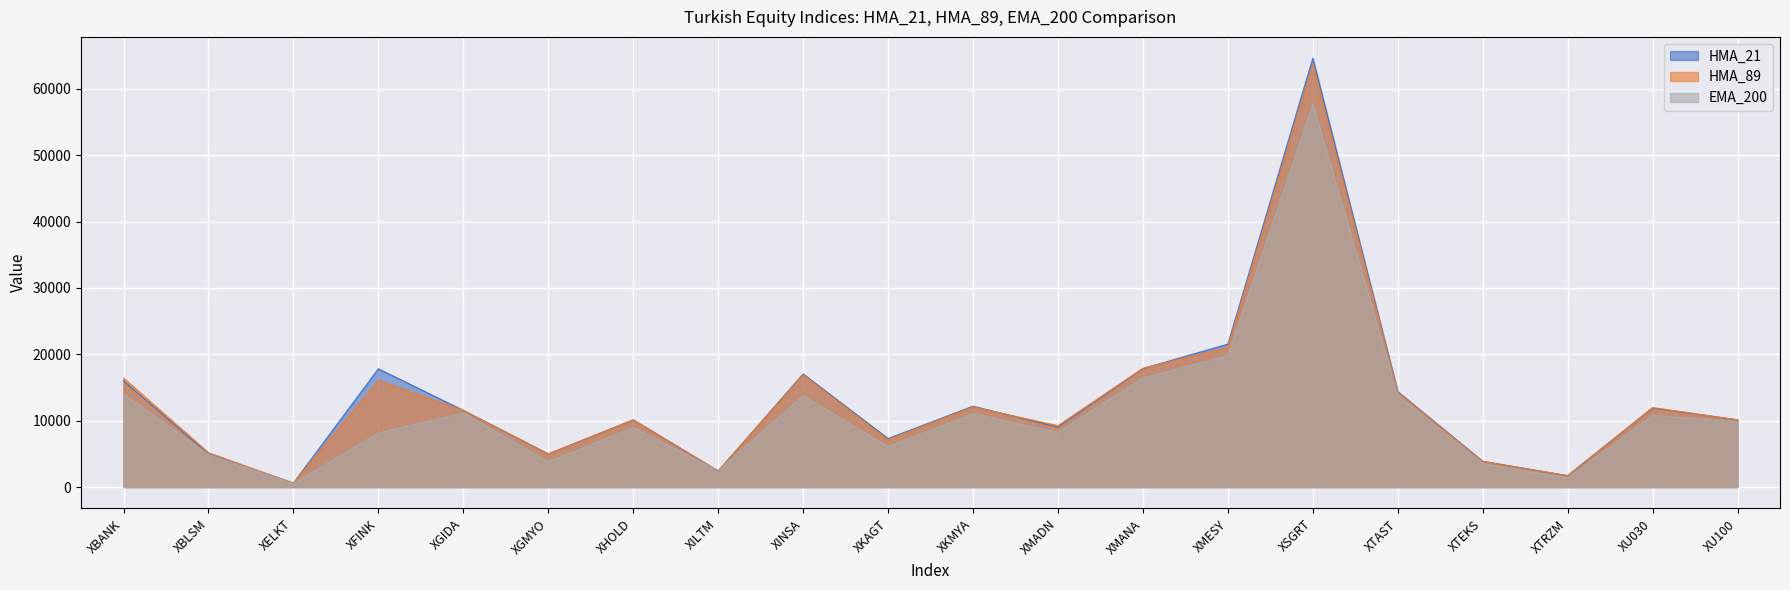

What is the label of the 1st point from the left?

XBANK